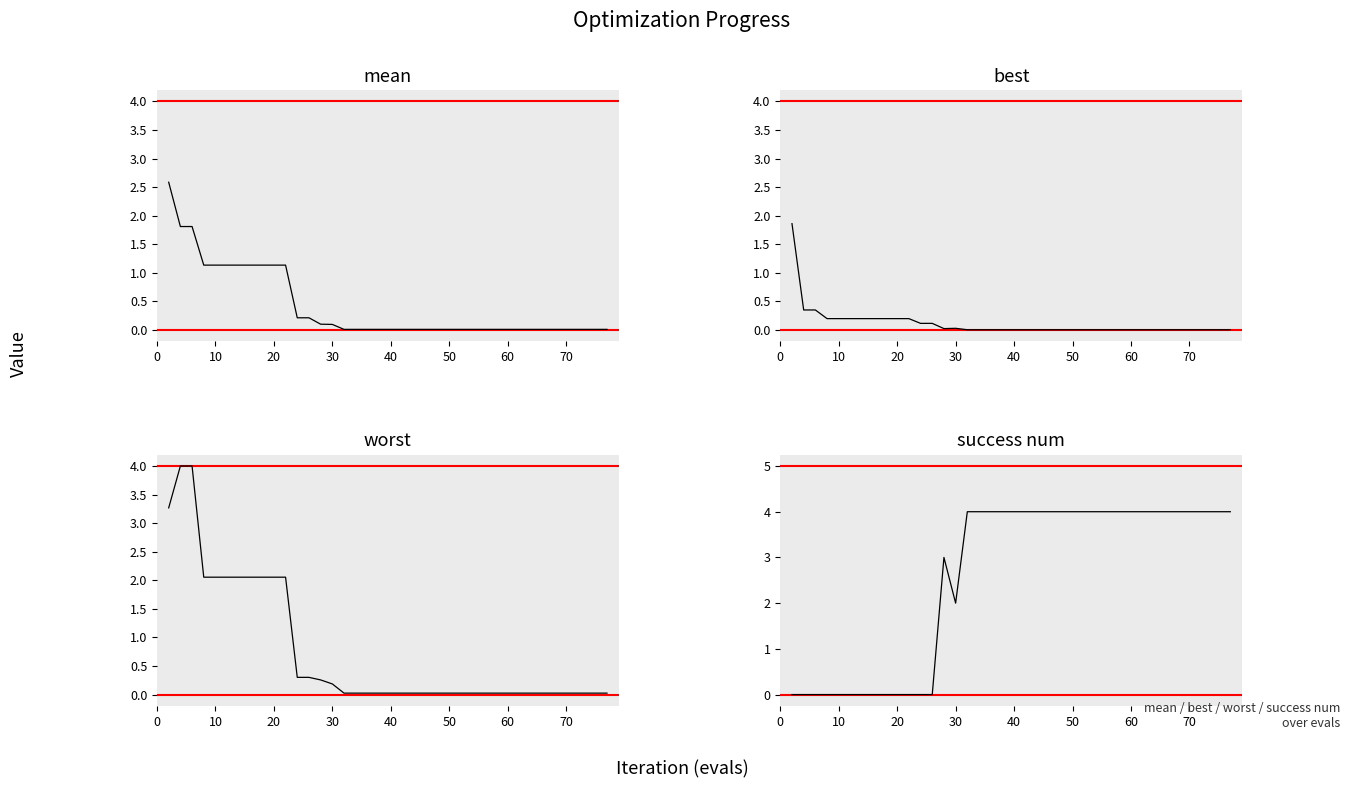

The value of best at 11 is 0.0. True or false?

False